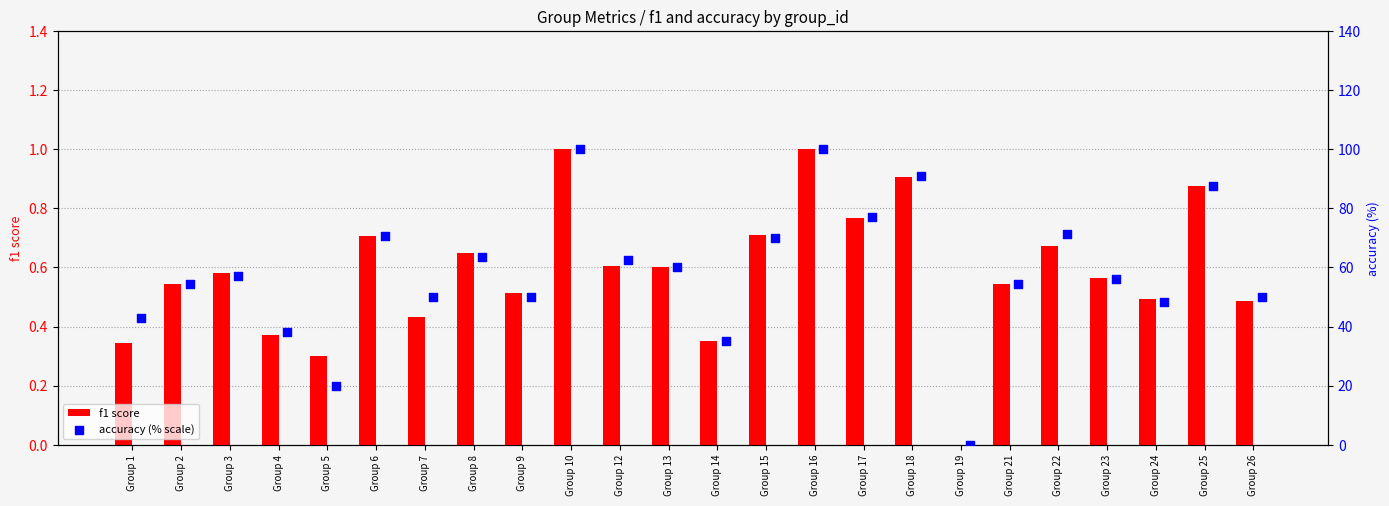

The f1 score series shows 0.4 at Group 6. True or false?

False